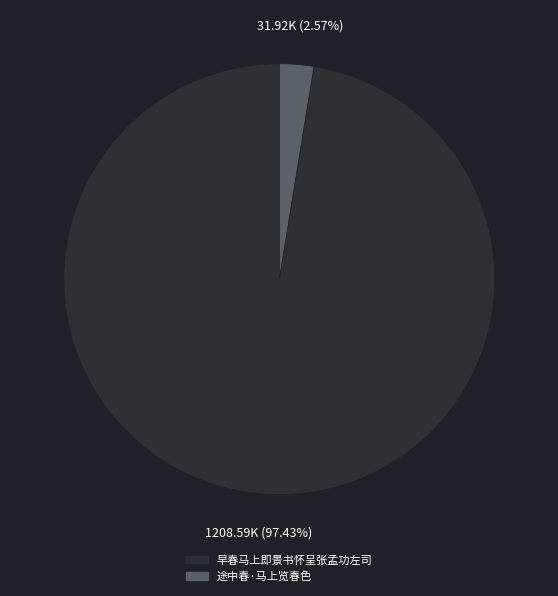

True or false: 途中春·马上览春色 accounts for 3% of the total.

True